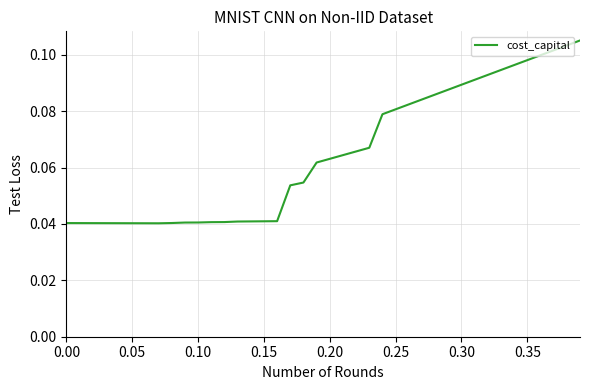

True or false: the data has more than 0 interior local peaks.

False